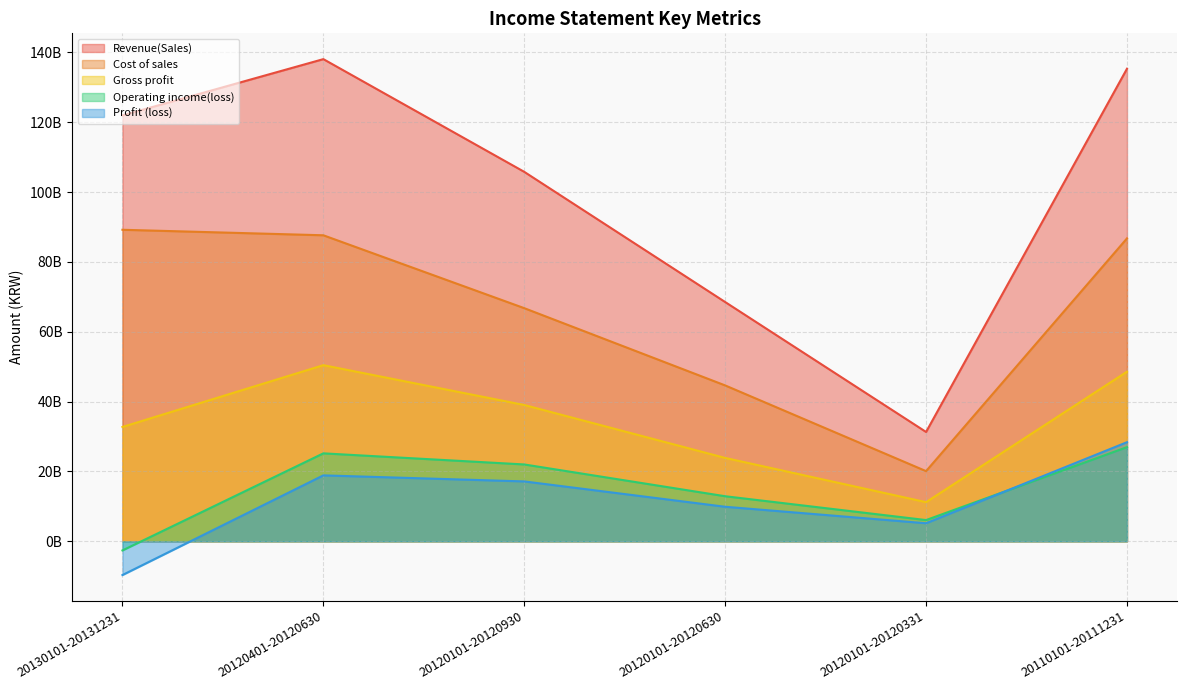

True or false: Gross profit and Operating income(loss) intersect in this chart.

False